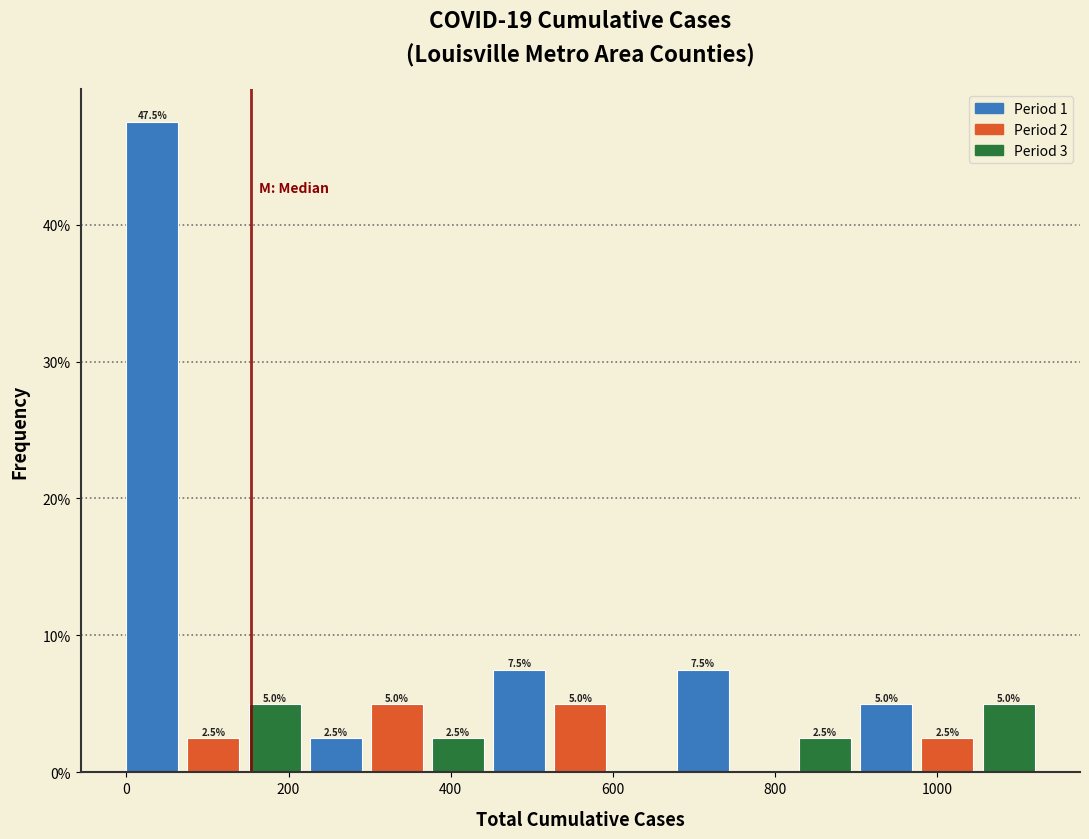

Around what value on the x-axis is the tallest bar? Give the approximate position of its centre, as read against the axis.

40